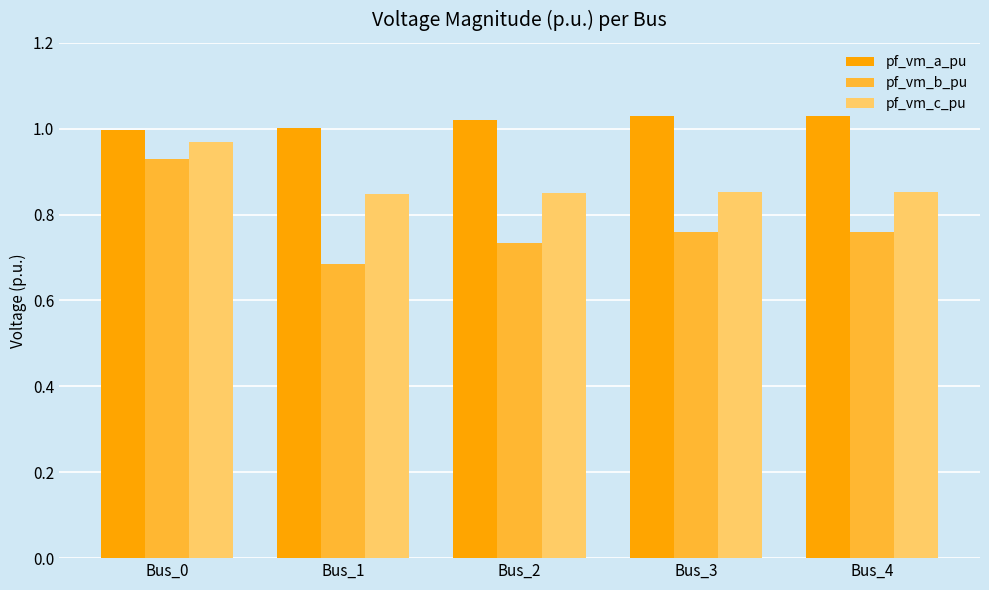

Between Bus_0 and Bus_3, which series saw the biggest shift?

pf_vm_b_pu